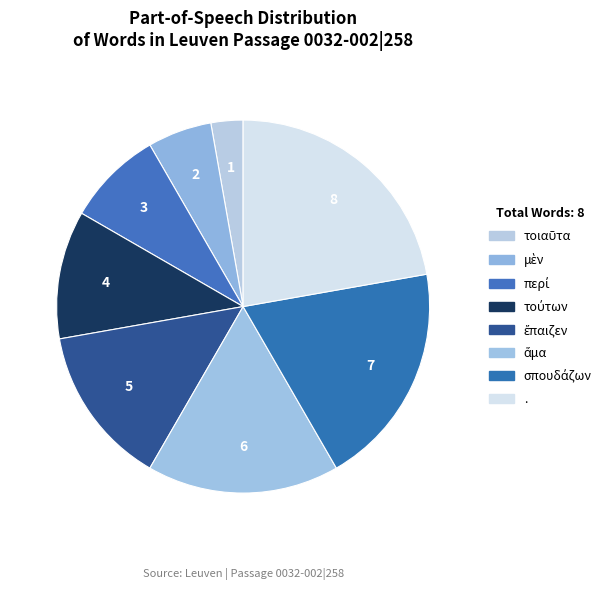

How many slices are in this pie chart?

8